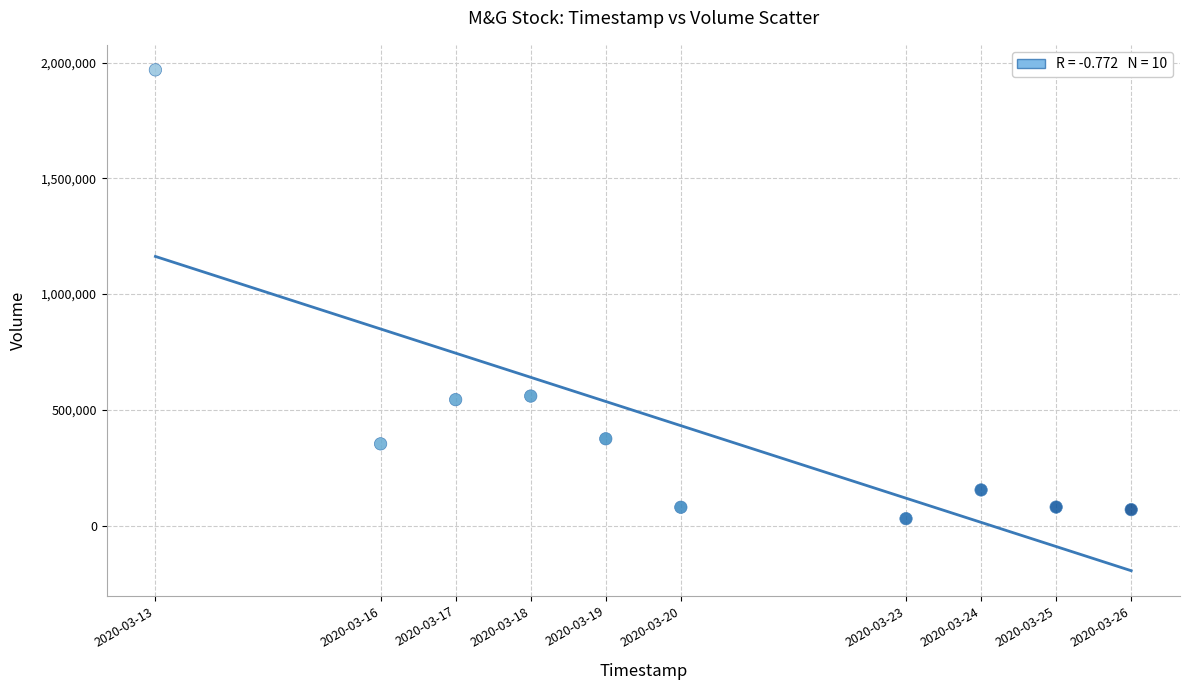

What is the average X value?

1584671040